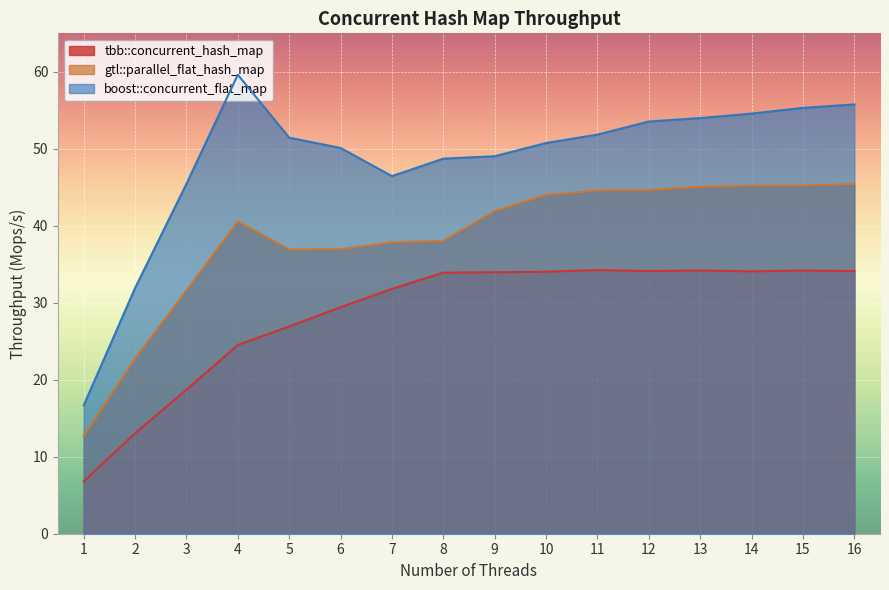

At which category does tbb::concurrent_hash_map reach its first local valley?

12